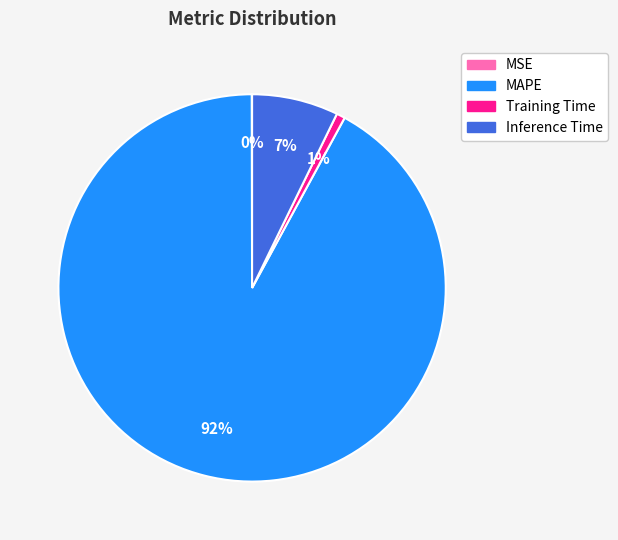

Which slice is the largest?

MAPE